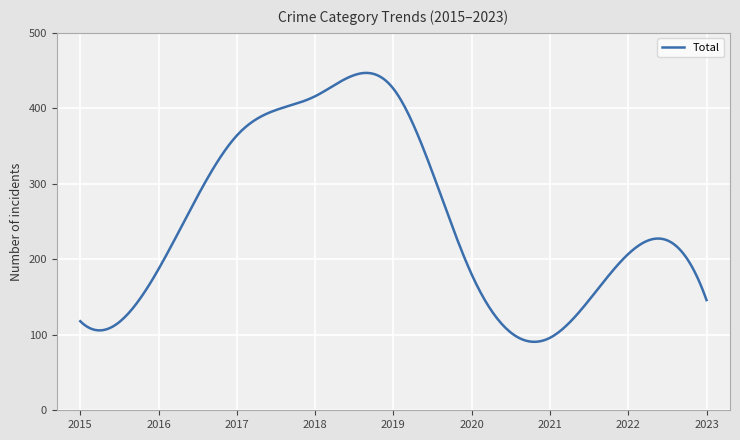

What is the greatest value displayed?

446.9